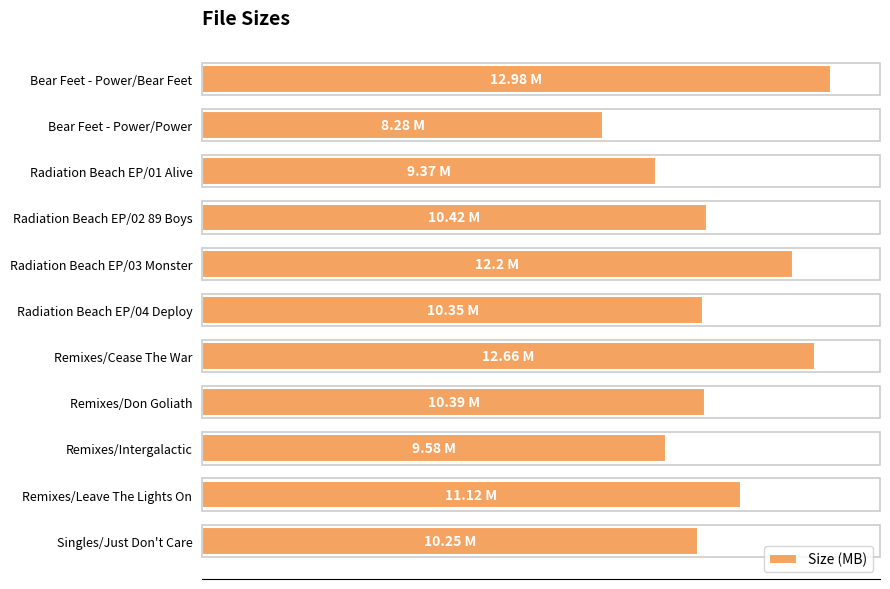

Does the chart contain any negative values?

No